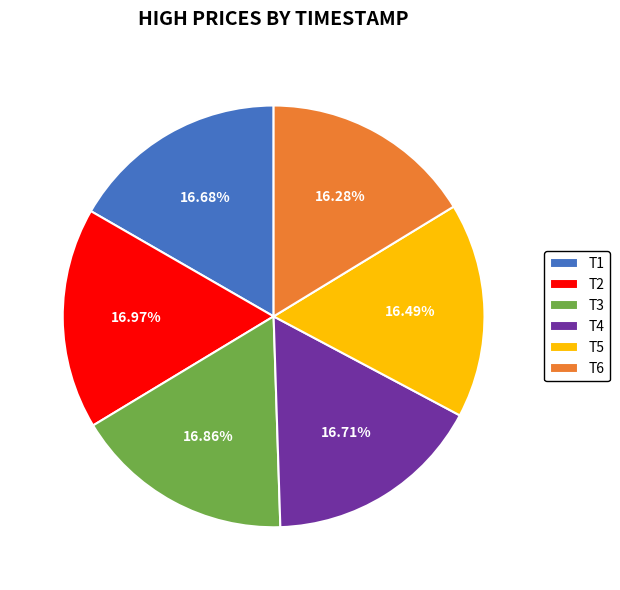

How many slices are in this pie chart?

6